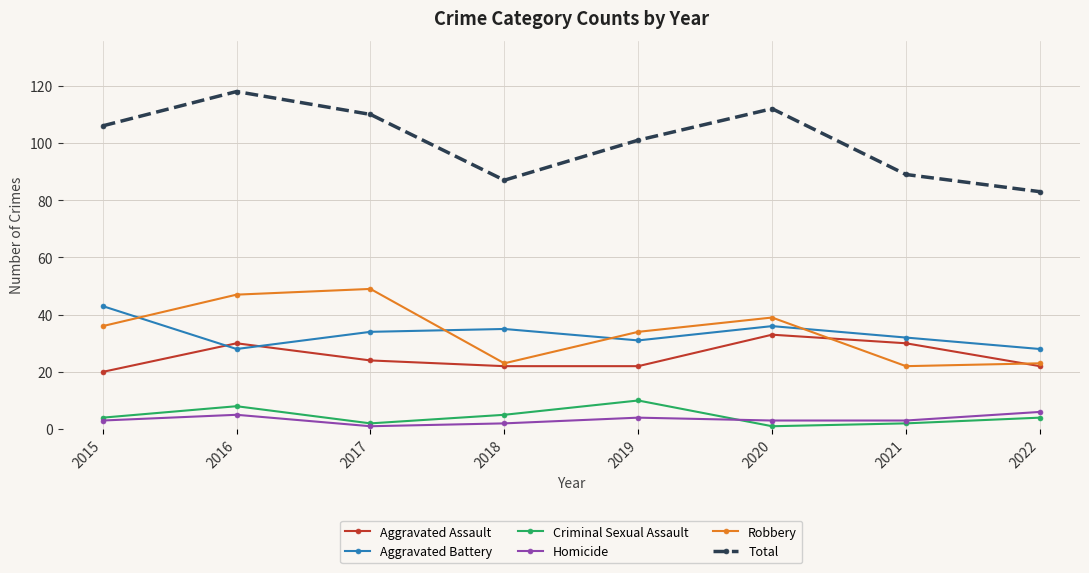

What is the value of the Criminal Sexual Assault point at the 2nd from the left?

8